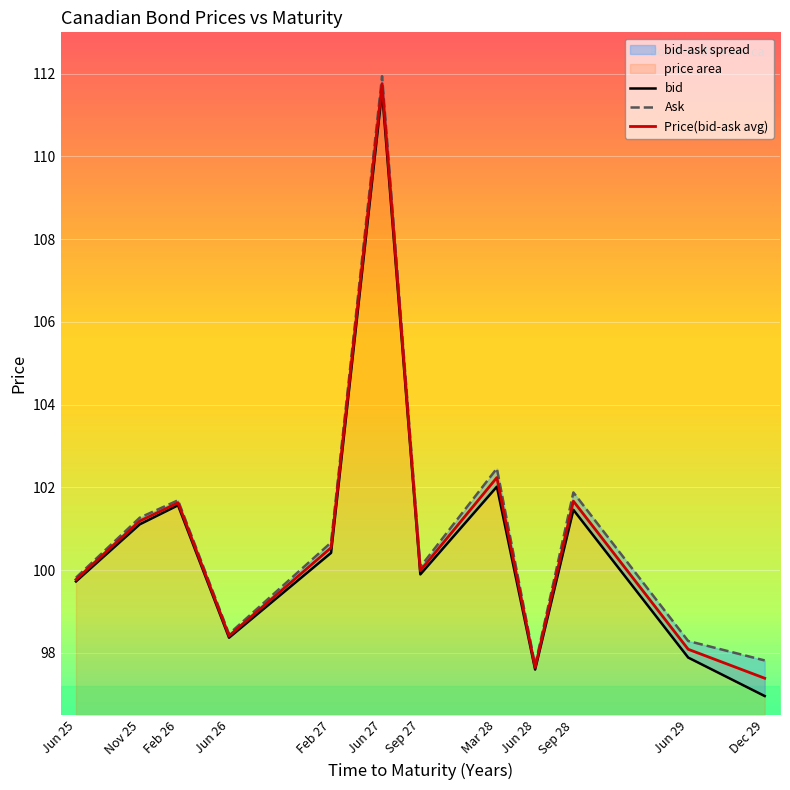

How many lines are shown in the chart?

3